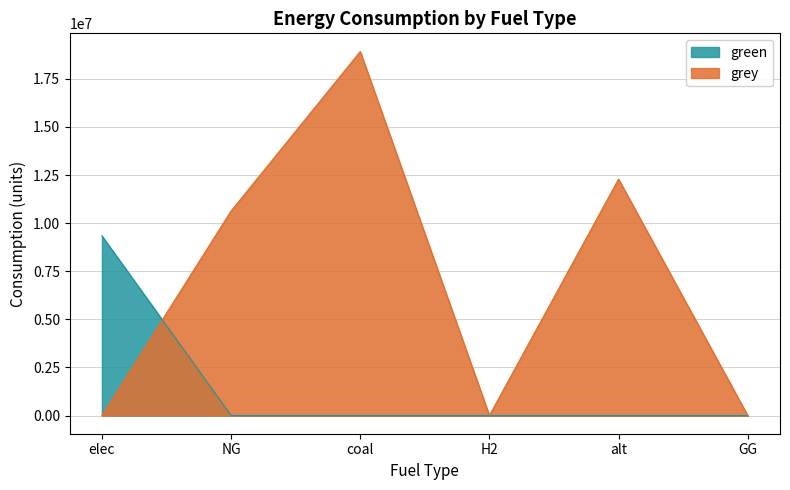

What is the difference between the highest and lowest values at NG?

10632587.5